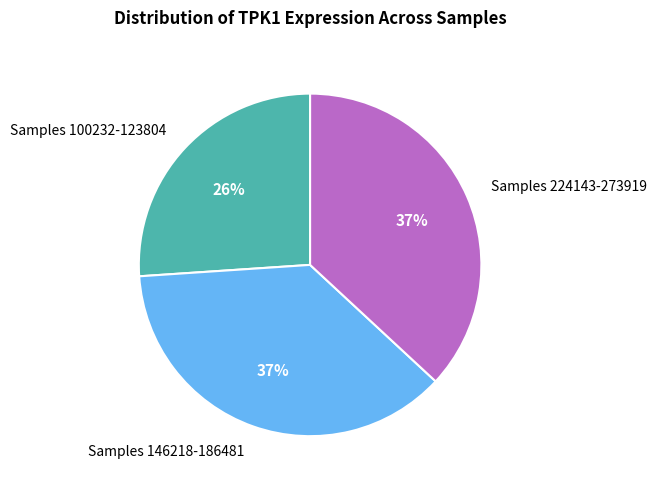

Is there any slice that represents more than half of the pie?

No